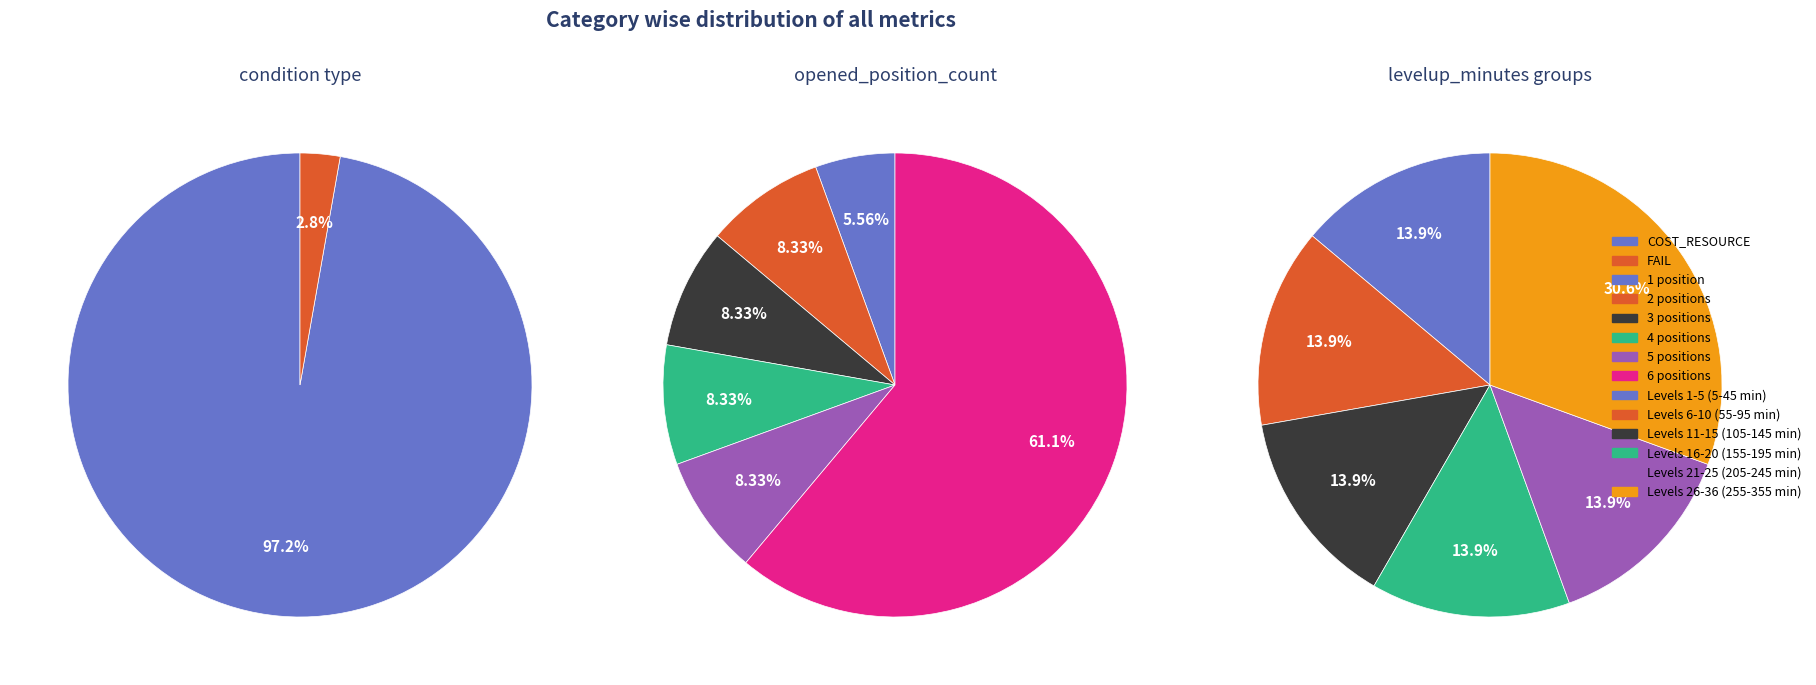

Count the number of slices in the pie.

2